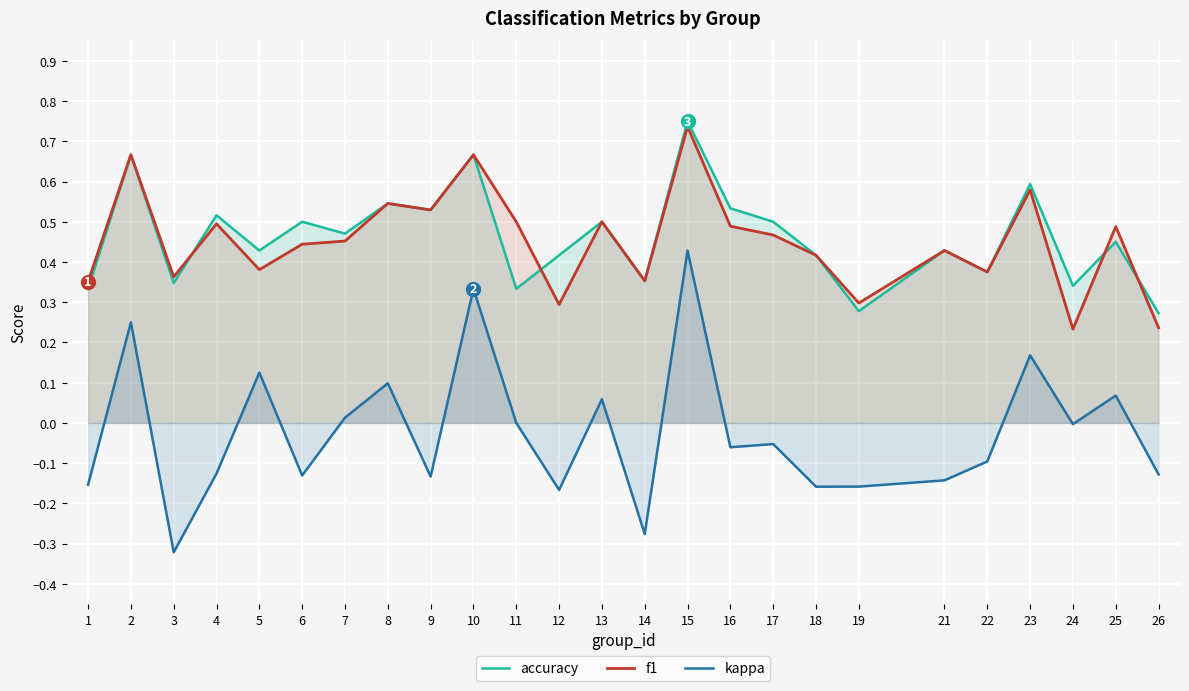

True or false: kappa and accuracy intersect in this chart.

False